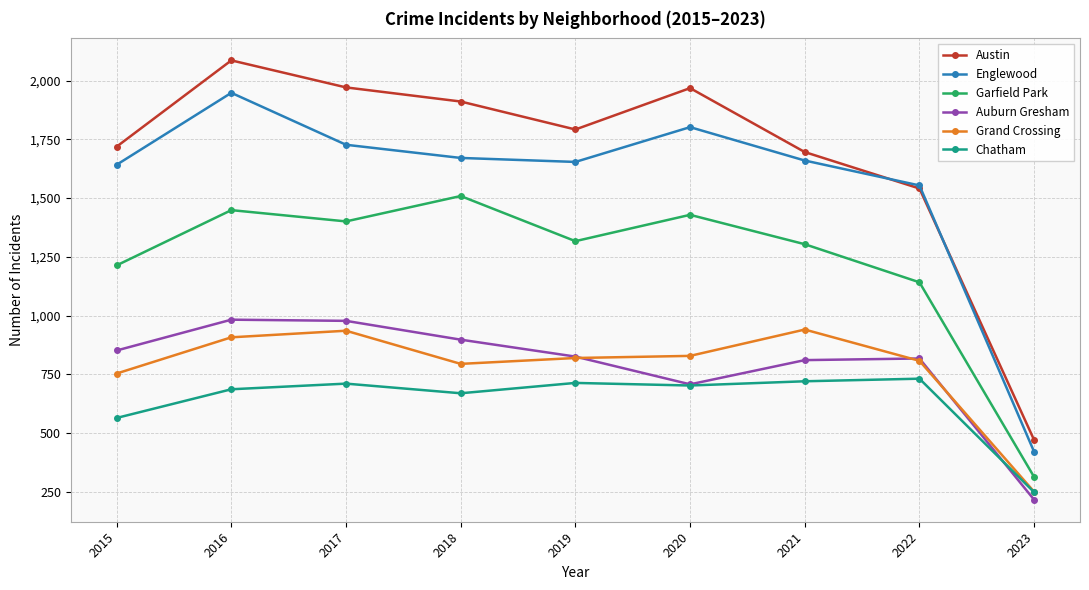

What is the lowest value of the Grand Crossing series?

251